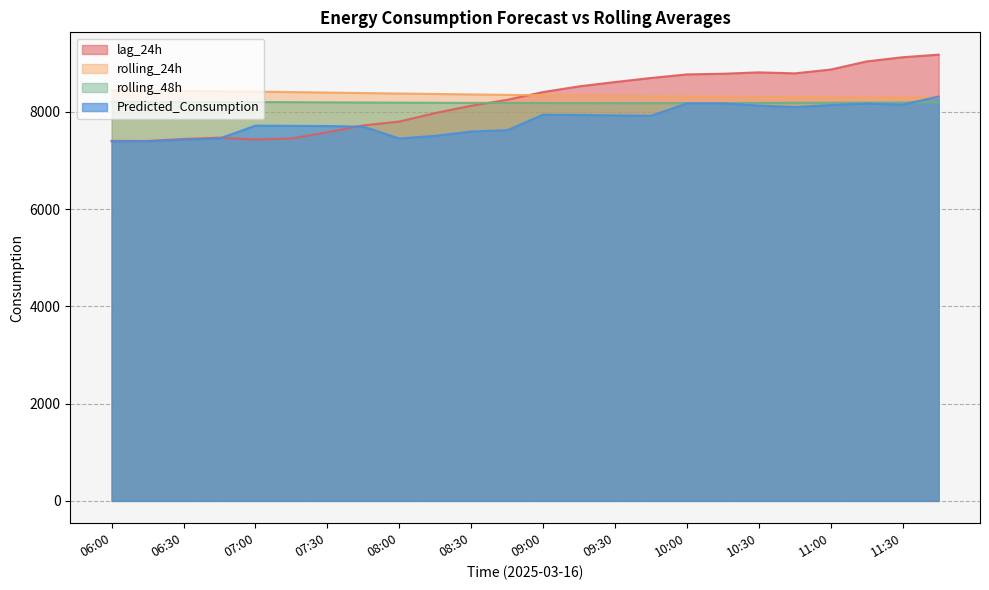

What are all the series names shown in the legend?

lag_24h, rolling_24h, rolling_48h, Predicted_Consumption